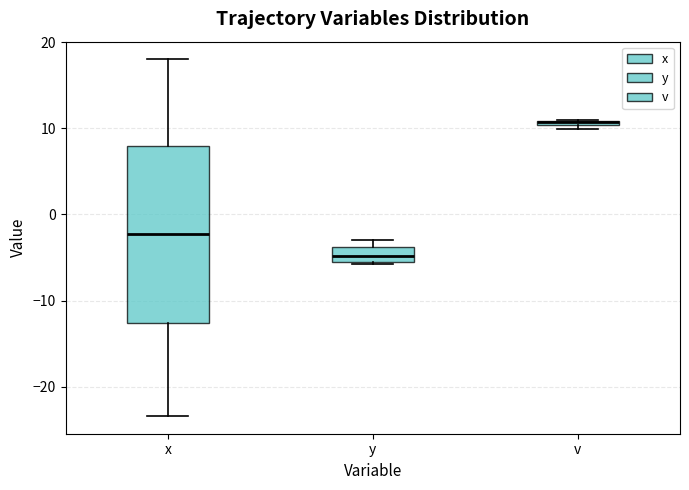

Comparing the boxes themselves (not the whiskers), which one is the tallest?

x